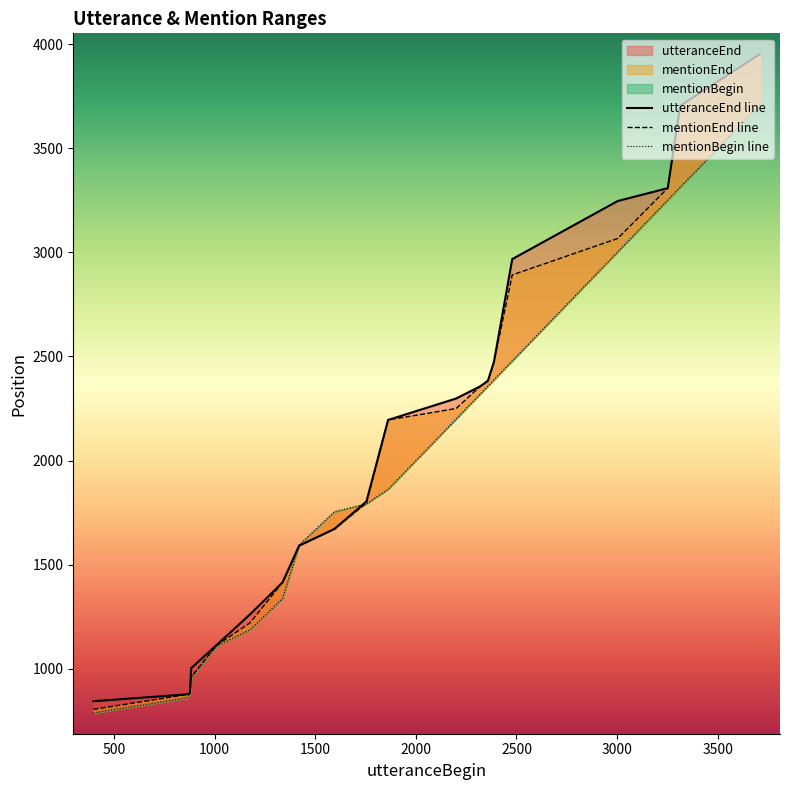

What is the average value of the mentionBegin line series?

1957